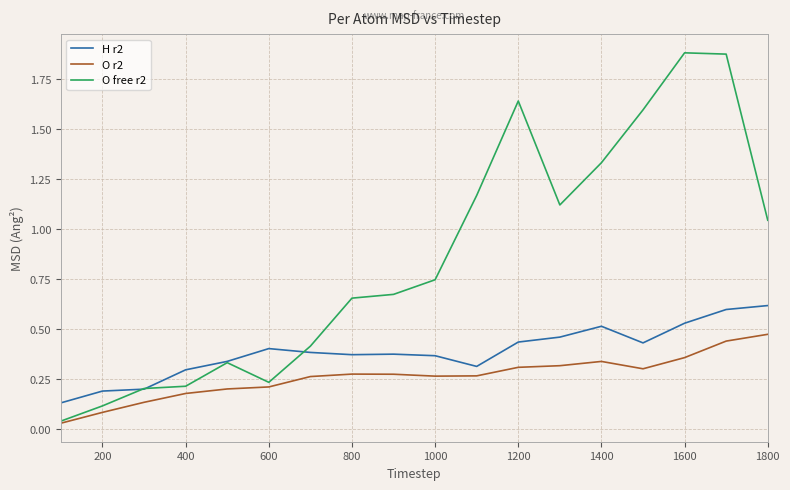

Does the chart have visible grid lines?

Yes